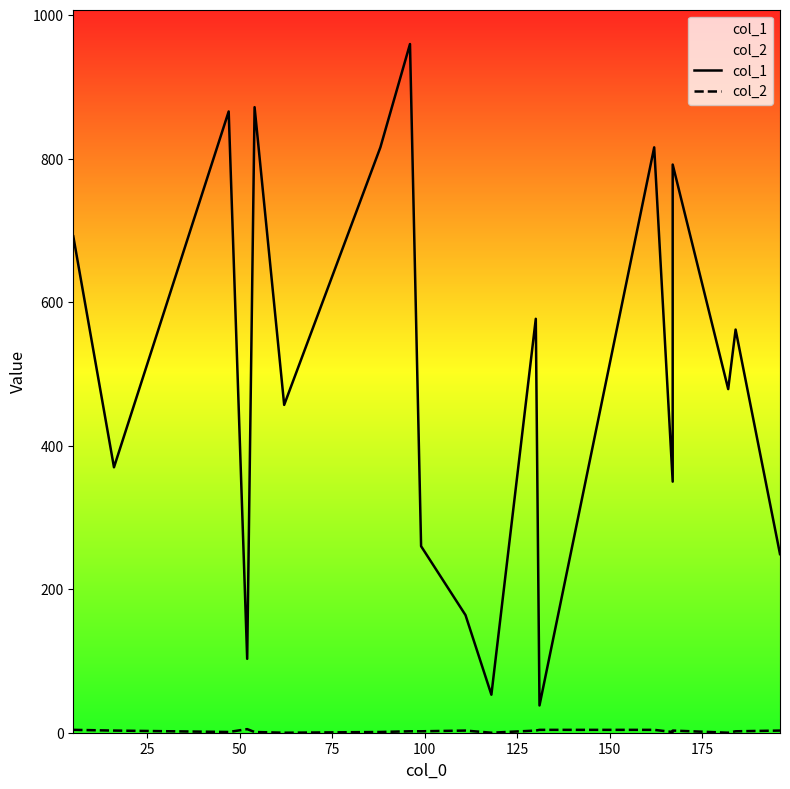

True or false: col_1 and col_2 intersect in this chart.

False